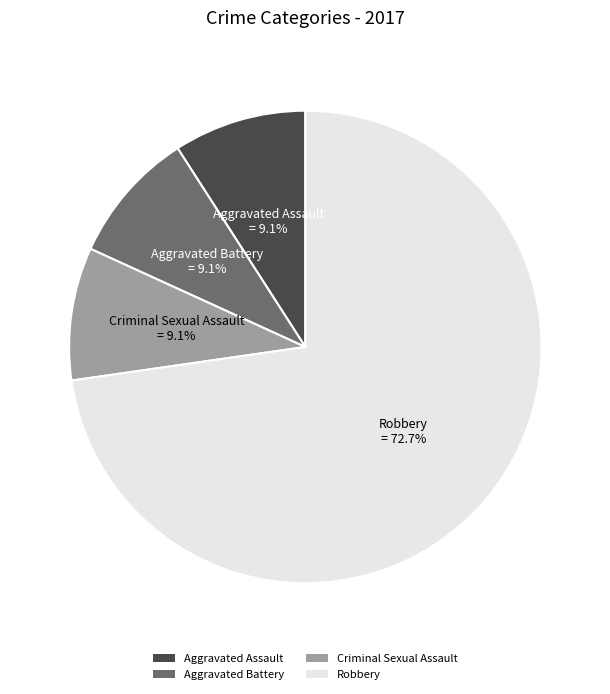

To the nearest percent, what portion does Robbery represent?

73%